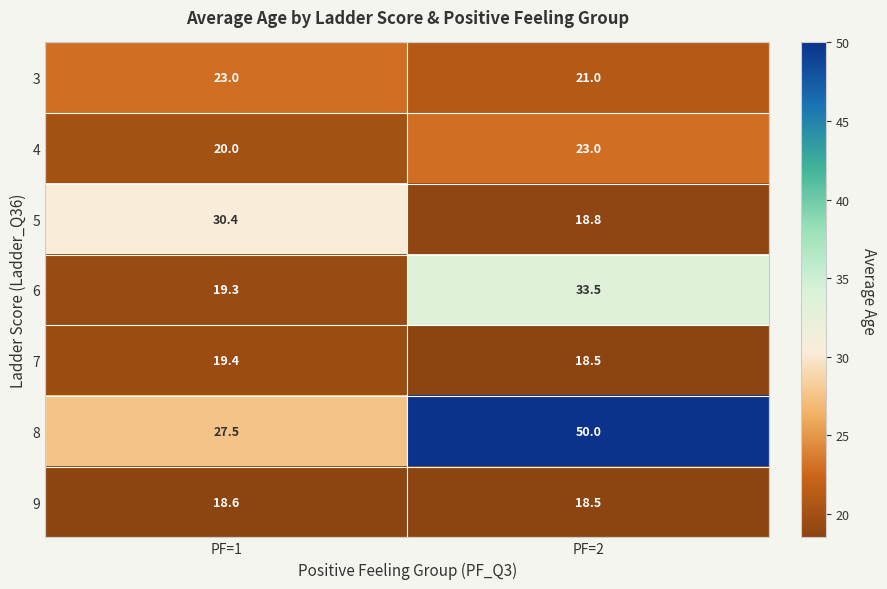

Which category has the highest value across all series?

PF=2